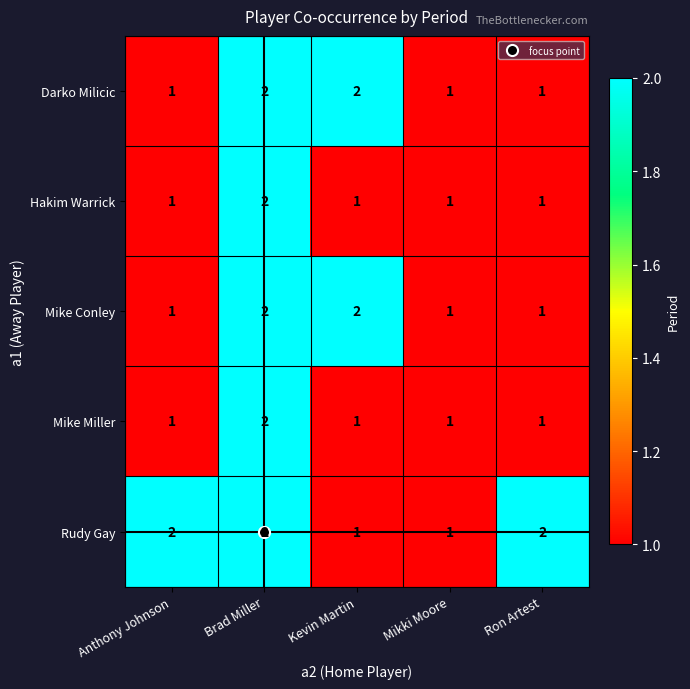

The value of Darko Milicic at Brad Miller is 1. True or false?

False